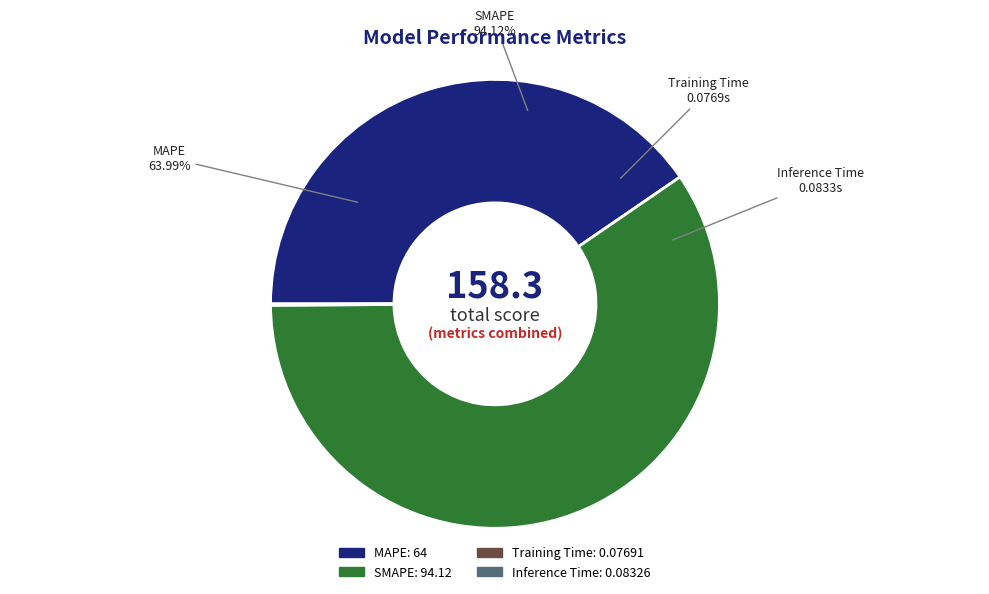

What percentage do Training Time and MAPE together represent?

40.5%